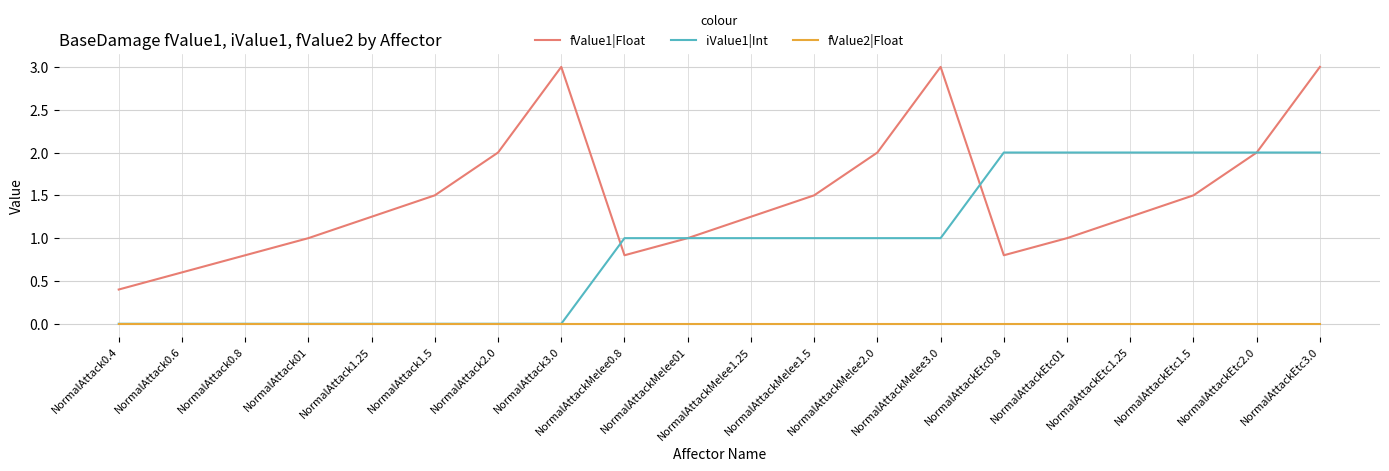

Is the value of iValue1|Int at NormalAttackMelee2.0 greater than the value of fValue1|Float at NormalAttackEtc1.25?

No